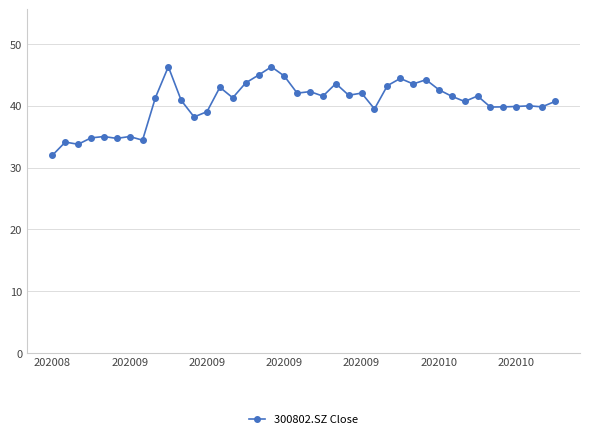

Does the chart have visible grid lines?

Yes